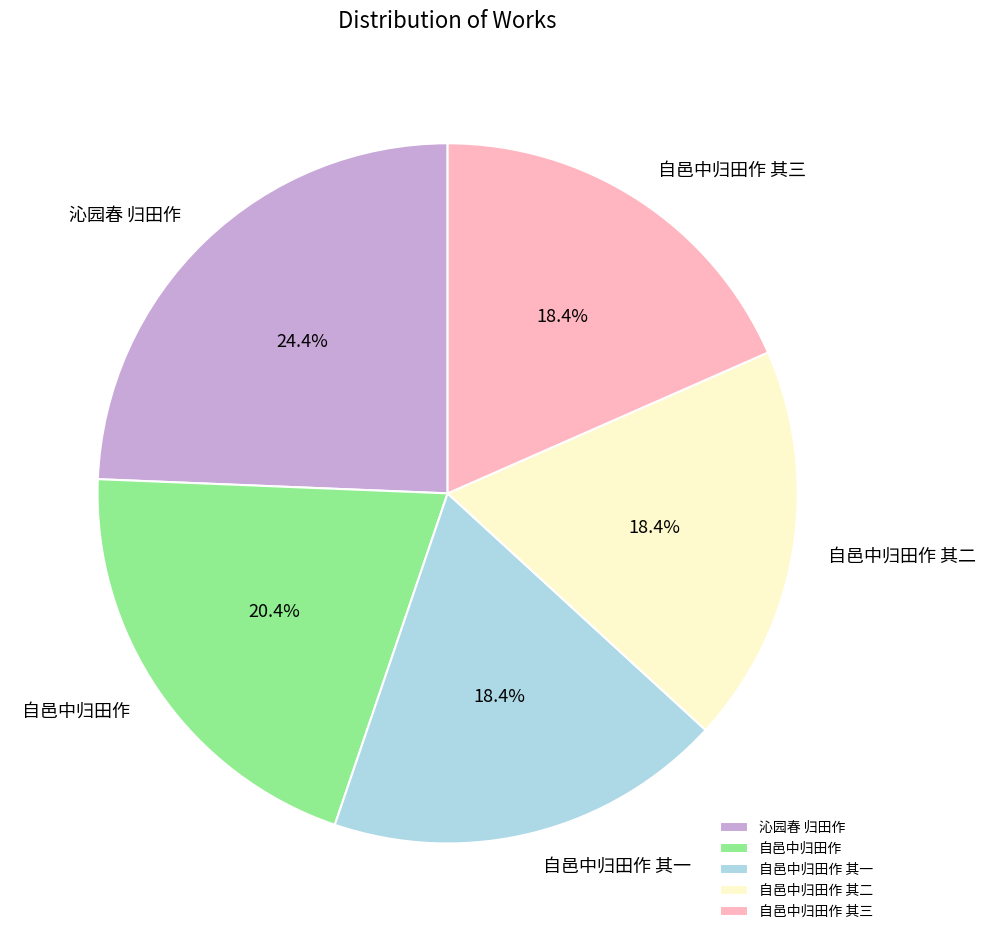

True or false: 自邑中归田作 其一 accounts for 18% of the total.

True